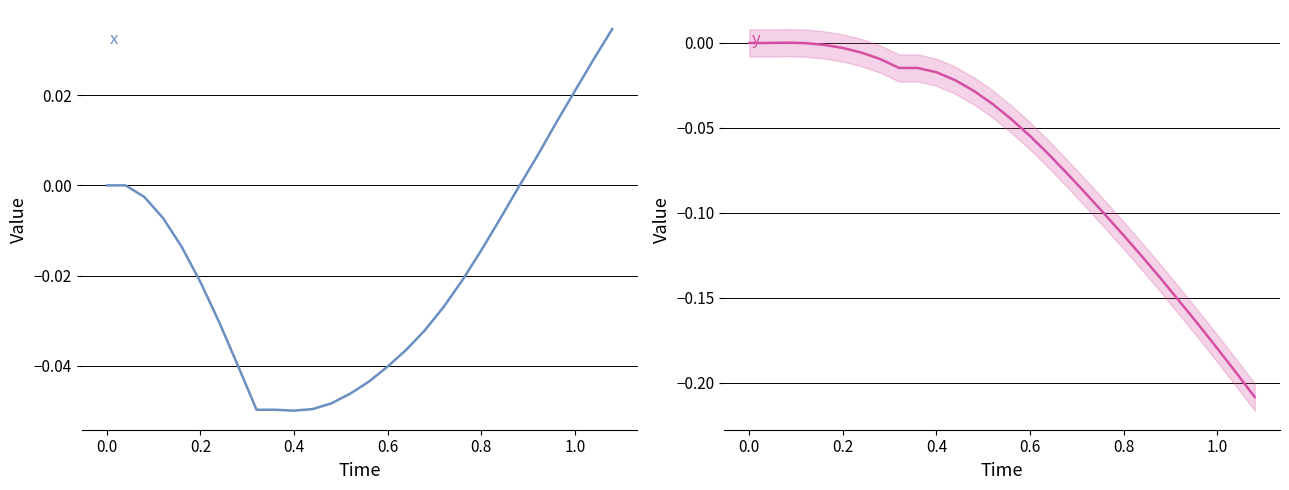

Reading left to right, transcribe all the data shown in this chart.

x: 0.0	0.0	-0.0	-0.0	-0.0	-0.0	-0.0	-0.0	-0.0	-0.0	-0.0	-0.0	-0.0	-0.0	-0.0	-0.0	-0.0	-0.0	-0.0	-0.0	-0.0	-0.0	-0.0	0.0	0.0	0.0	0.0	0.0
y: 0.0	0.0	0.0	-0.0	-0.0	-0.0	-0.0	-0.0	-0.0	-0.0	-0.0	-0.0	-0.0	-0.0	-0.0	-0.1	-0.1	-0.1	-0.1	-0.1	-0.1	-0.1	-0.1	-0.2	-0.2	-0.2	-0.2	-0.2